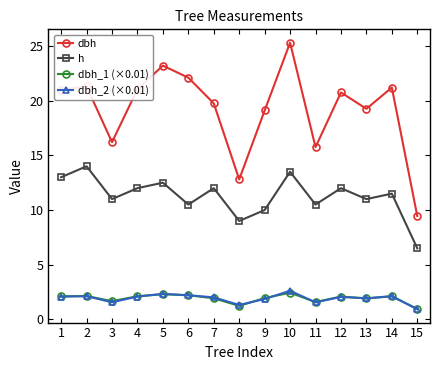

Which label corresponds to the largest value in the chart?

10